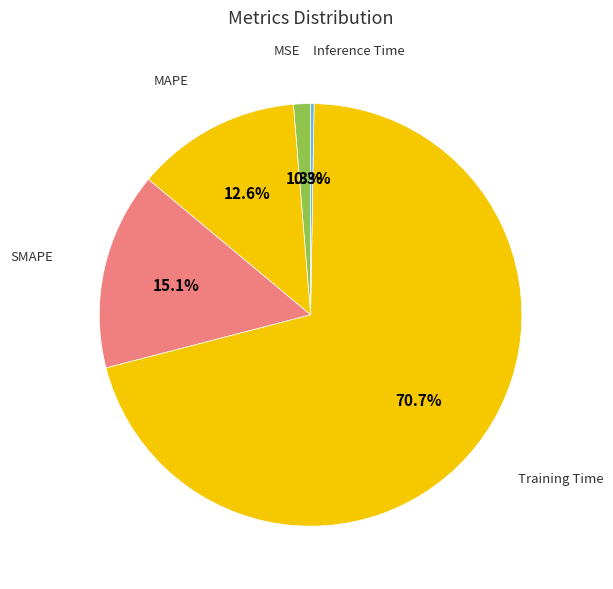

Which category accounts for the majority?

Training Time